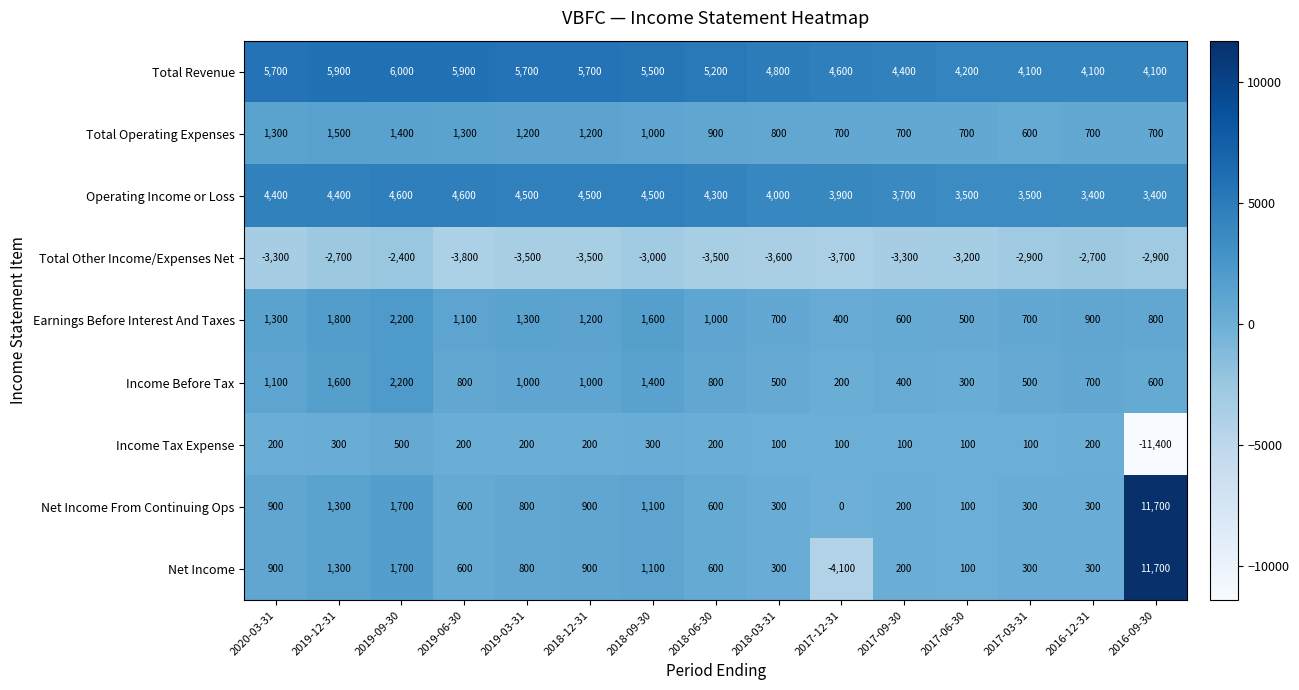

Which series has the largest range (max minus min)?

Net Income